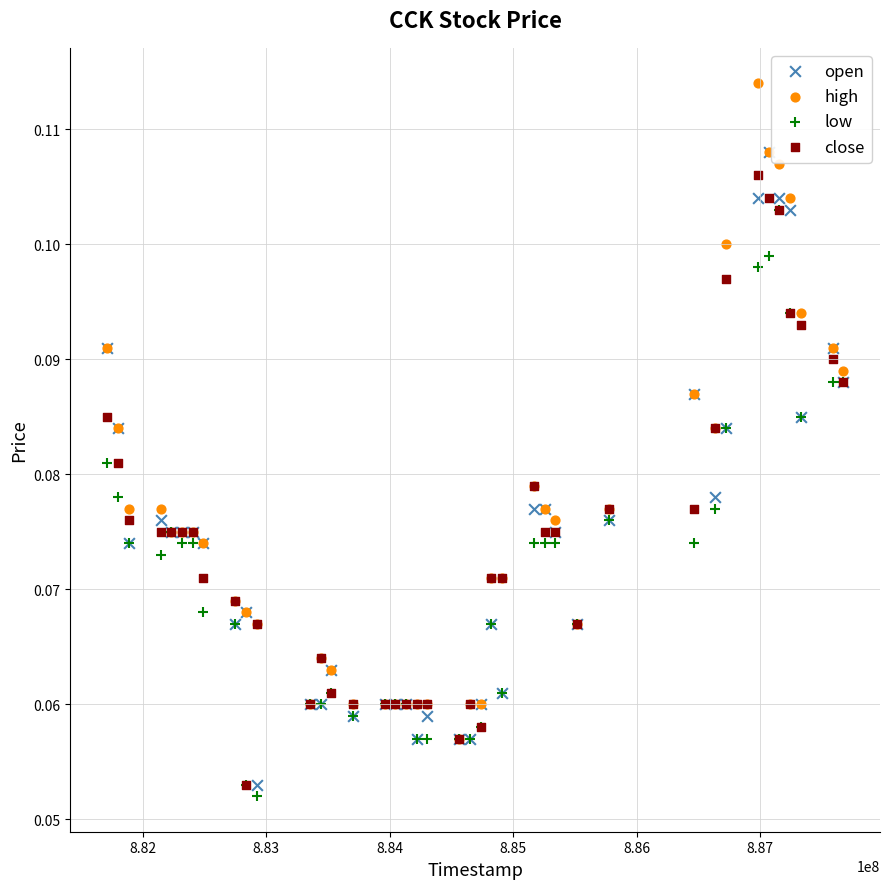

What are all the series names shown in the legend?

open, high, low, close